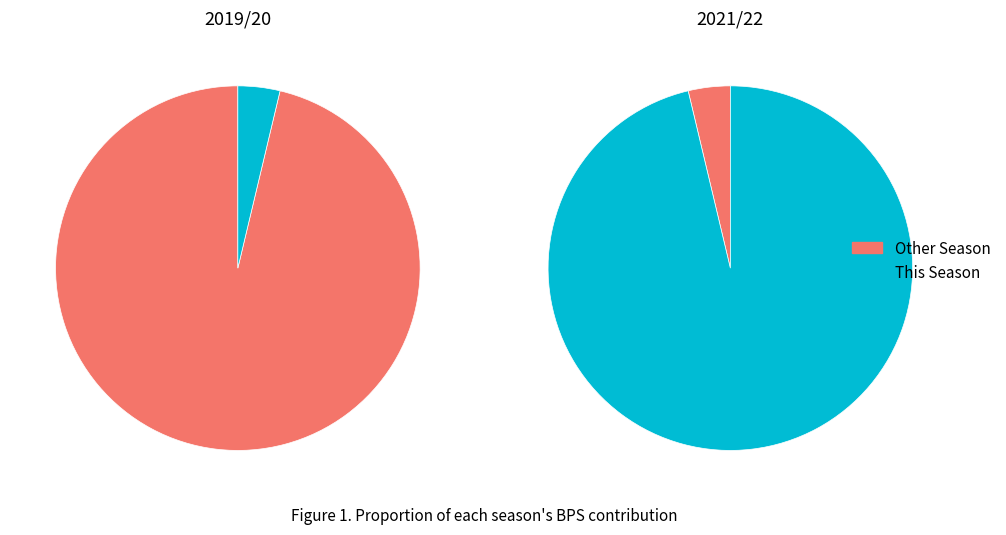

Is there a majority slice in this chart?

Yes